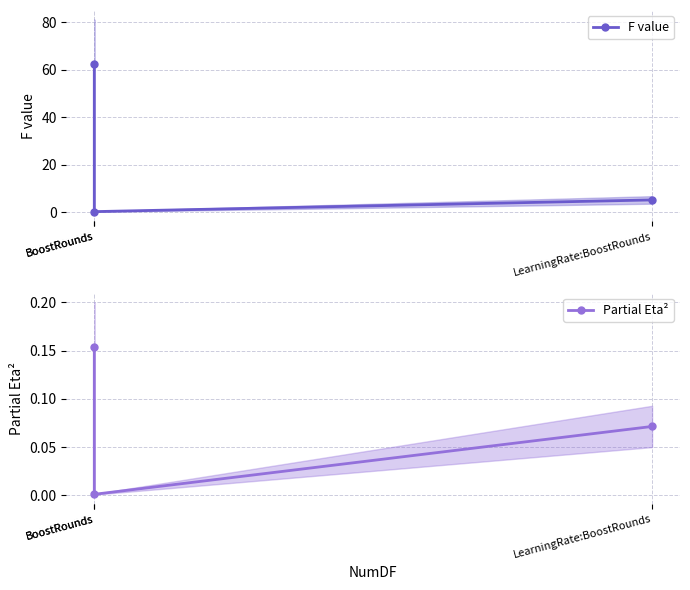

What is the difference between the maximum and second lowest values in the F value series?

57.1